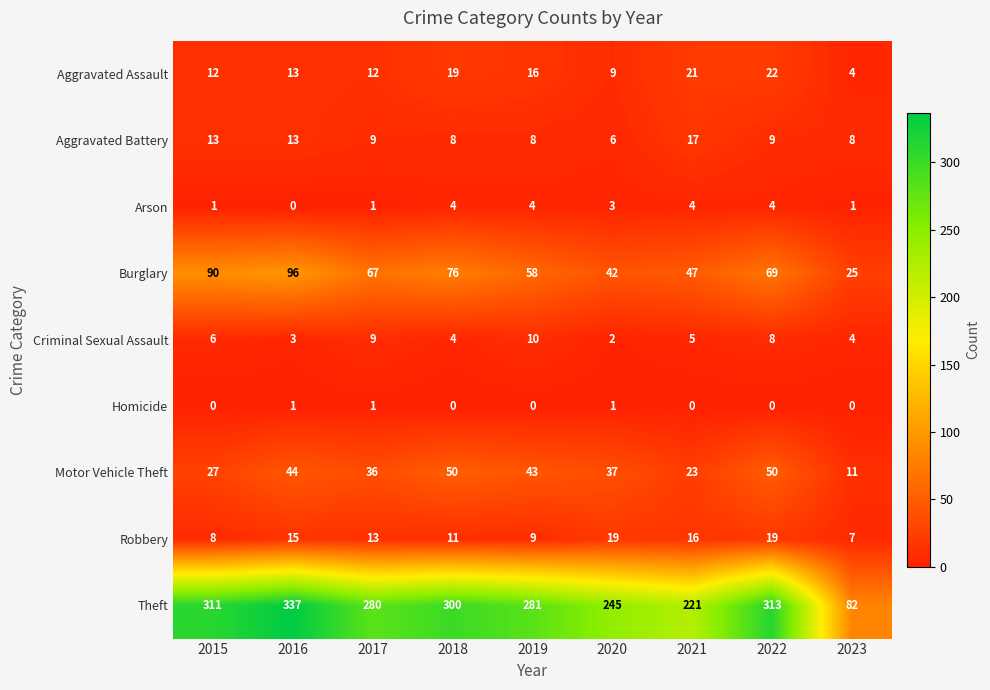

Count the number of data series in this chart.

9